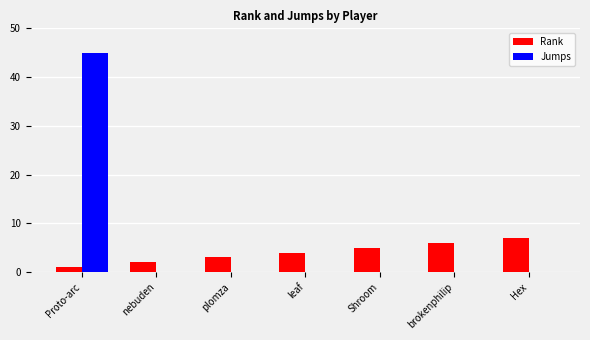

Which series changed the most between Proto-arc and brokenphilip?

Jumps